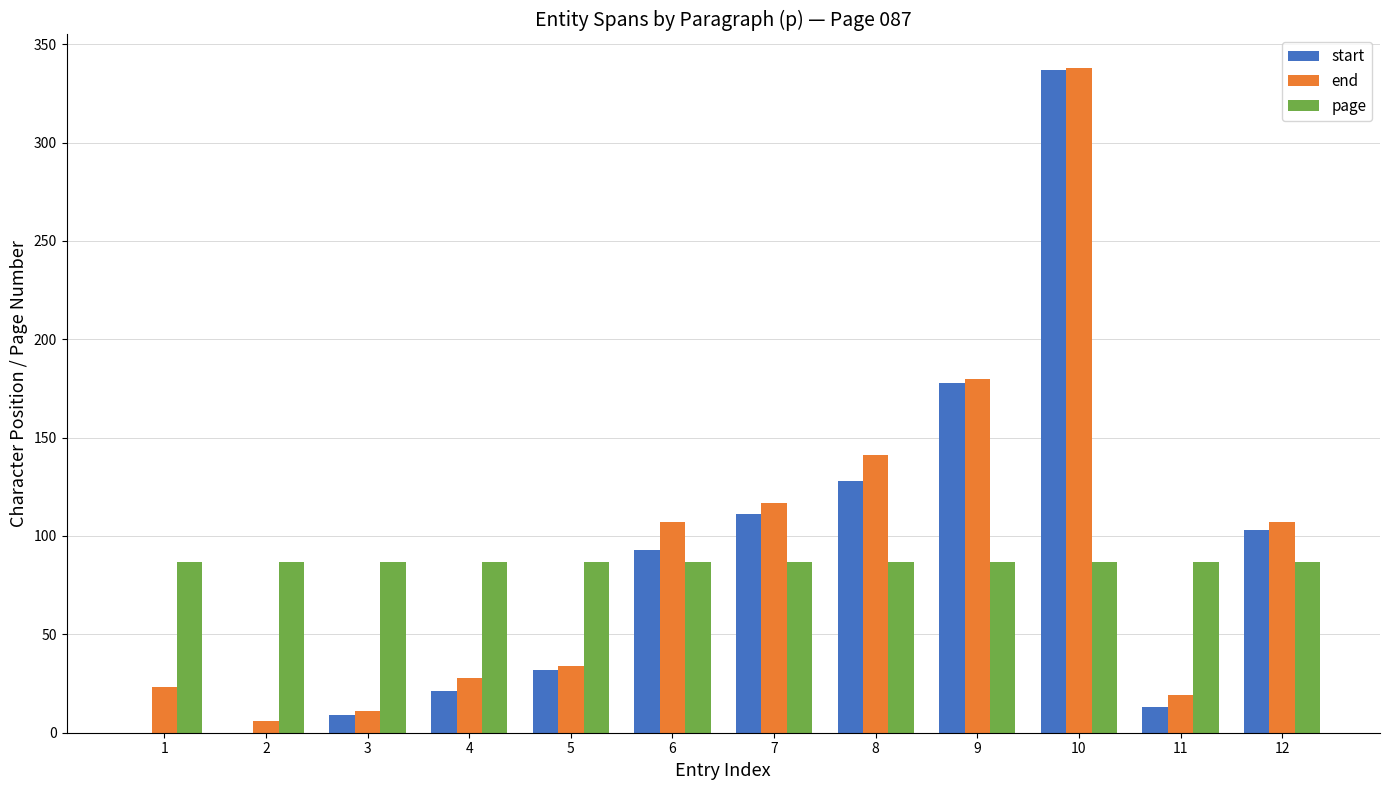

How many groups of bars are there?

12